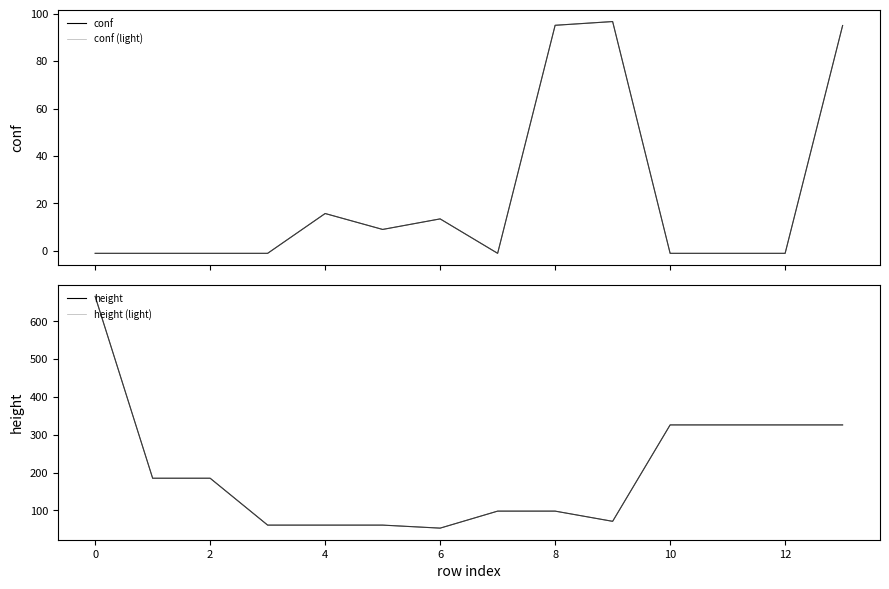

How many data points in height are above 185?

5